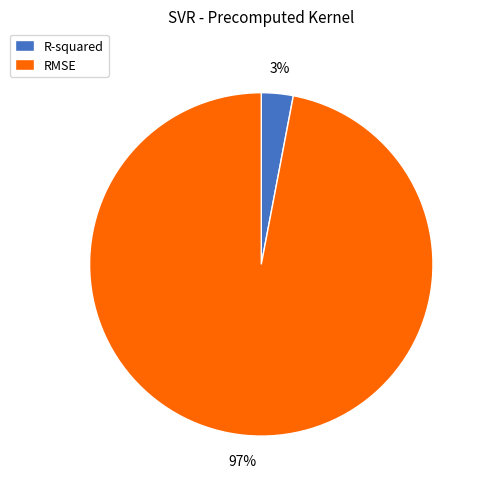

Rank the categories by value from lowest to highest.

R-squared, RMSE